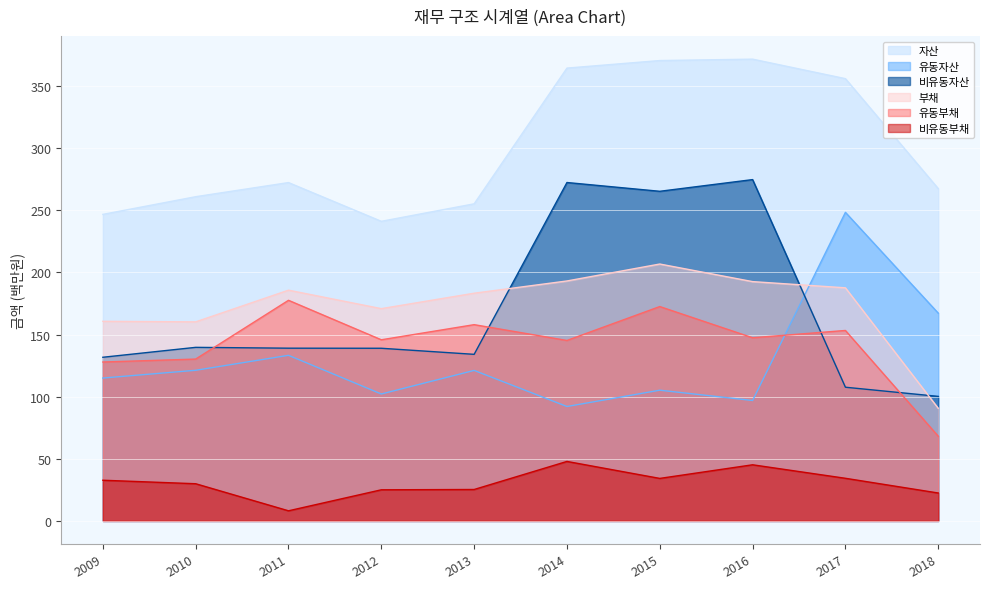

Which series has the largest total across all categories?

자산